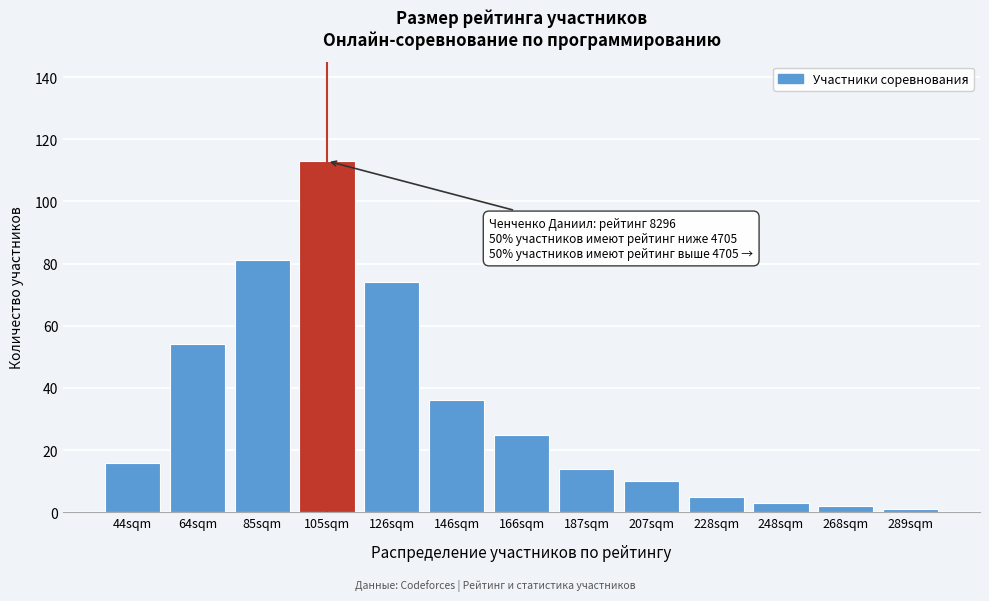

Reading right to left, what are all the values shown in this chart?

1	2	3	5	10	14	25	36	74	113	81	54	16